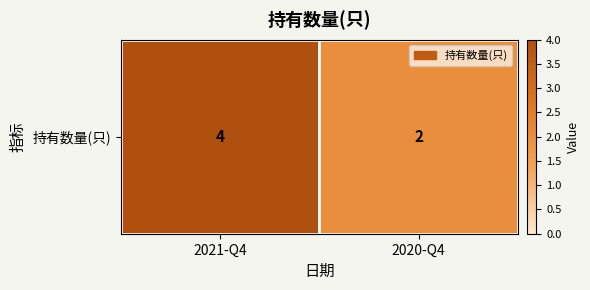

Which label corresponds to the largest value in the chart?

2021-Q4